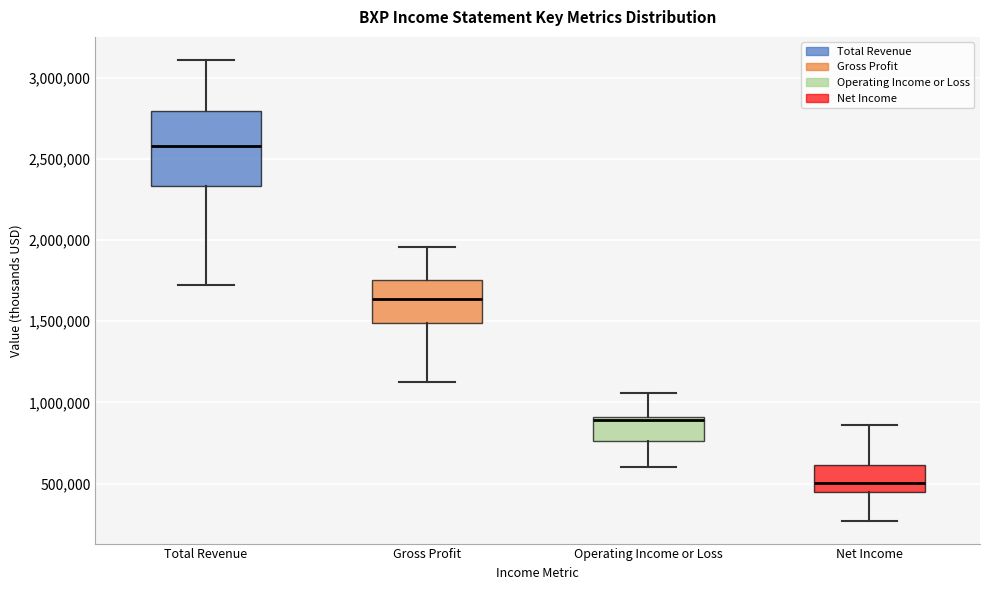

Reading left to right, read every box against the y-axis: the position of its median line, the range the box covers, and the ends of its whiskers. The values are not printed on the chart, so give them approximately, as read against the axis.

Total Revenue: median 2600000, box 2350000 to 2800000, whiskers 1700000 to 3100000
Gross Profit: median 1650000, box 1500000 to 1750000, whiskers 1100000 to 1950000
Operating Income or Loss: median 900000 (just below the box's upper edge), box 750000 to 900000, whiskers 600000 to 1050000
Net Income: median 500000, box 450000 to 600000, whiskers 250000 to 850000